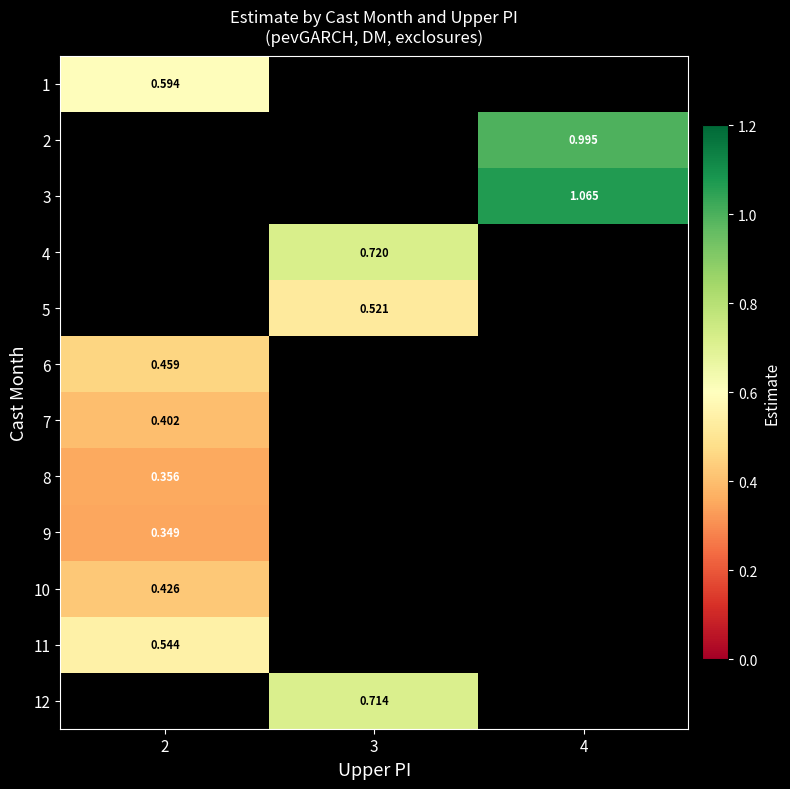

What is the maximum value for 7?

0.4